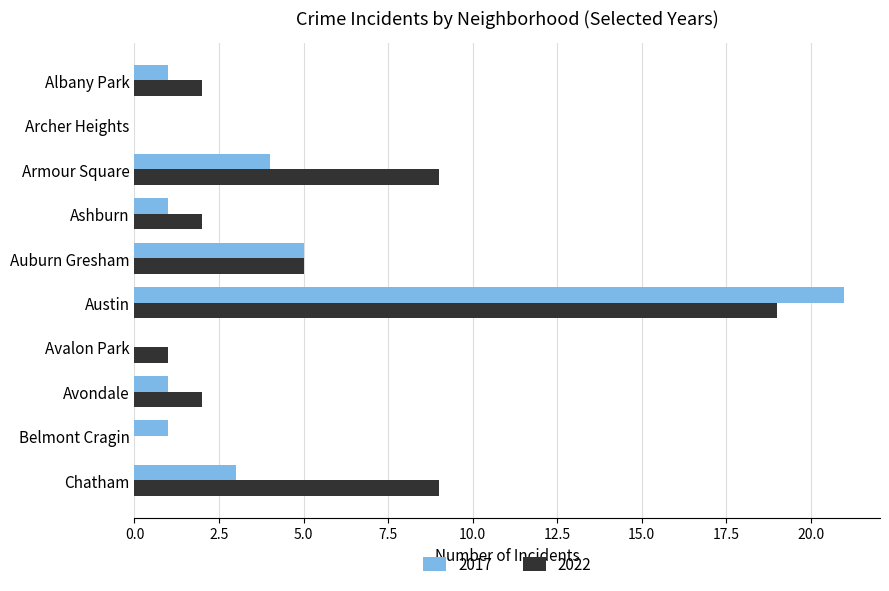

What is the sum of all 2022 values?

49